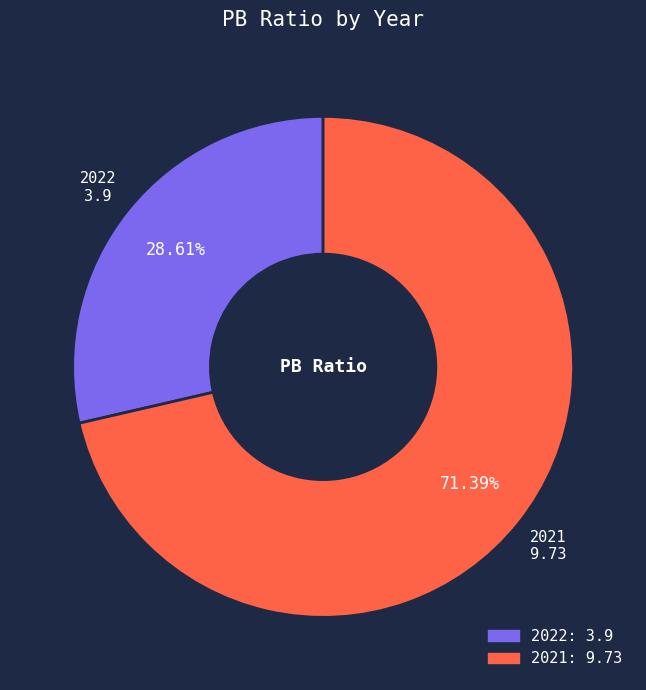

Which slice is the smallest?

2022